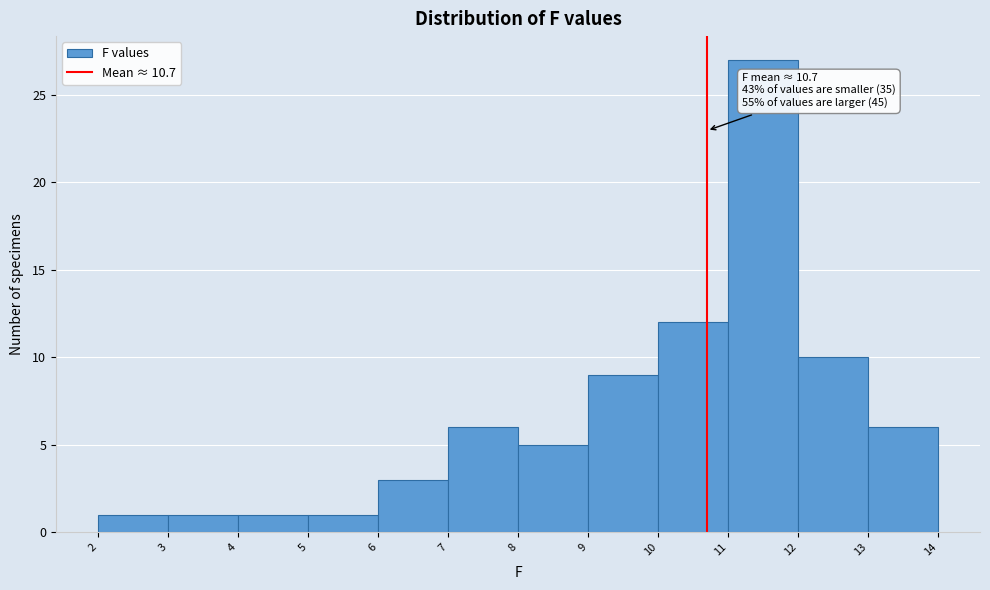

Over which range of the x-axis is the bar tallest?

11 to 12